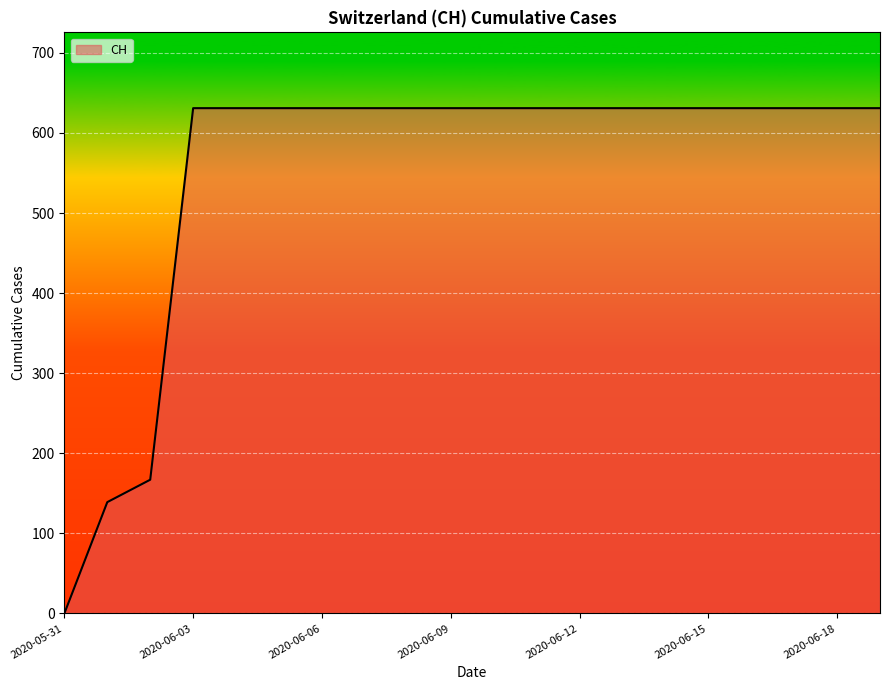

What is the greatest value displayed?

631